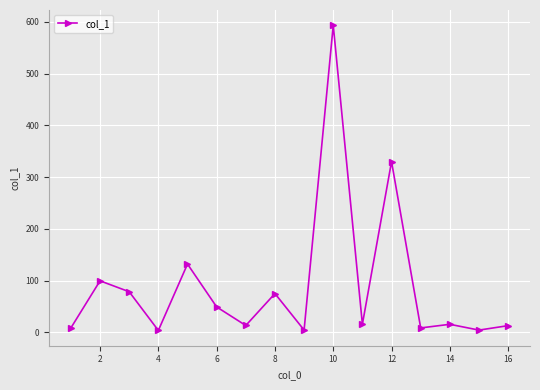

What is the greatest value displayed?

593.6